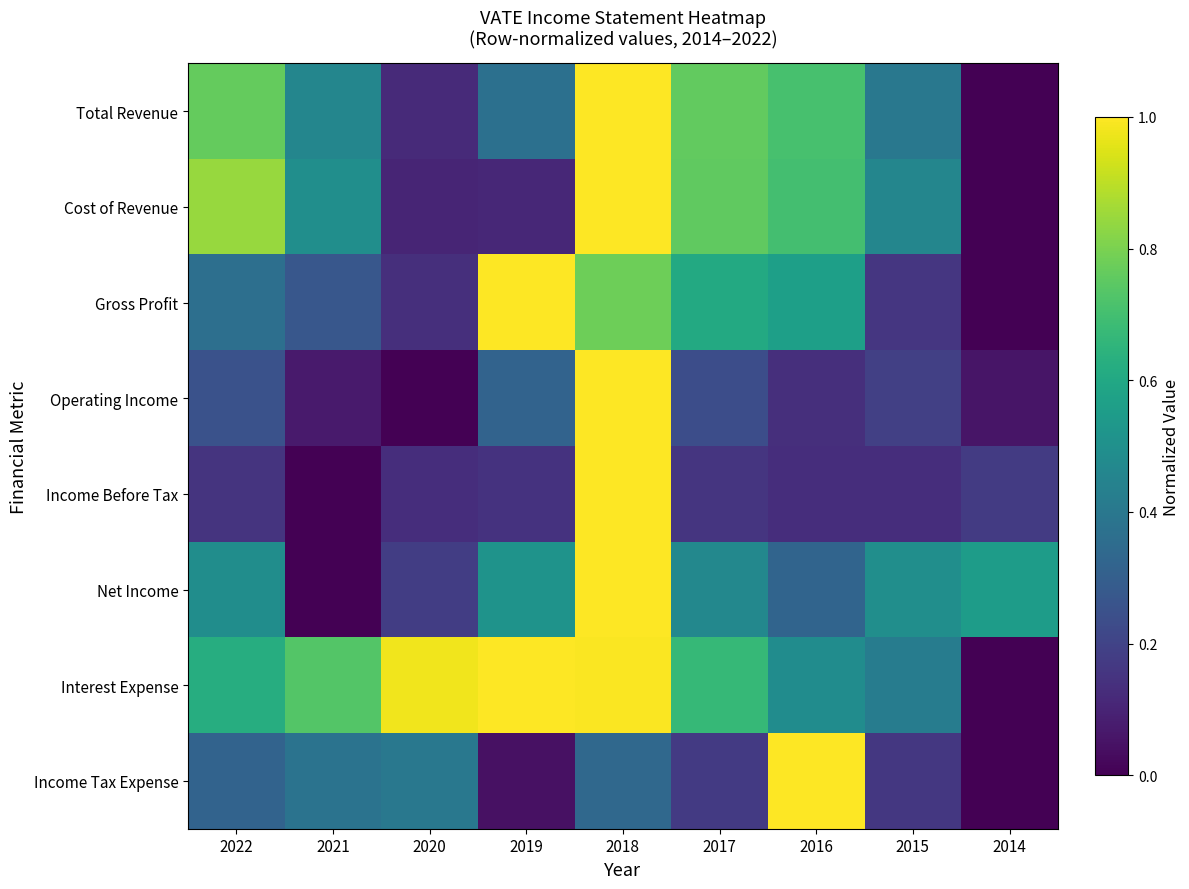

Reading right to left, transcribe all the data shown in this chart.

Total Revenue: 2014=0.0	2015=0.4	2016=0.7	2017=0.8	2018=1.0	2019=0.4	2020=0.1	2021=0.5	2022=0.8
Cost of Revenue: 2014=0.0	2015=0.5	2016=0.7	2017=0.8	2018=1.0	2019=0.1	2020=0.1	2021=0.5	2022=0.8
Gross Profit: 2014=0.0	2015=0.2	2016=0.6	2017=0.6	2018=0.8	2019=1.0	2020=0.1	2021=0.3	2022=0.4
Operating Income: 2014=0.1	2015=0.2	2016=0.1	2017=0.2	2018=1.0	2019=0.3	2020=0.0	2021=0.1	2022=0.3
Income Before Tax: 2014=0.2	2015=0.1	2016=0.1	2017=0.2	2018=1.0	2019=0.1	2020=0.1	2021=0.0	2022=0.2
Net Income: 2014=0.6	2015=0.5	2016=0.3	2017=0.5	2018=1.0	2019=0.5	2020=0.2	2021=0.0	2022=0.5
Interest Expense: 2014=0.0	2015=0.4	2016=0.5	2017=0.7	2018=1.0	2019=1.0	2020=1.0	2021=0.7	2022=0.6
Income Tax Expense: 2014=0.0	2015=0.2	2016=1.0	2017=0.2	2018=0.3	2019=0.0	2020=0.4	2021=0.4	2022=0.3